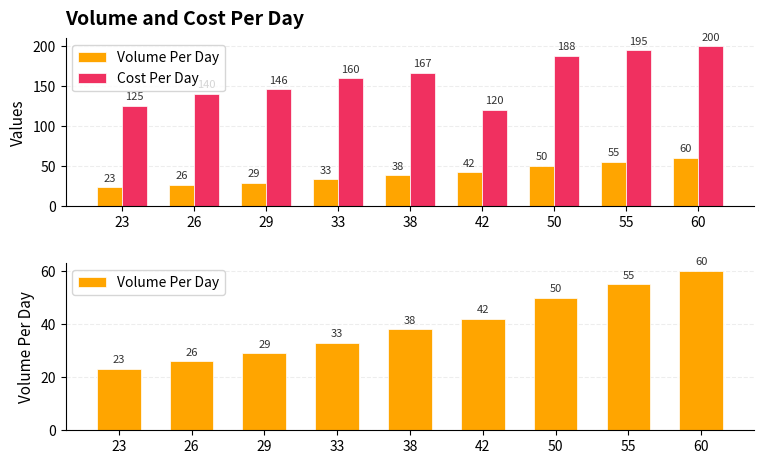

The value of Volume Per Day at 29 is 29. True or false?

True